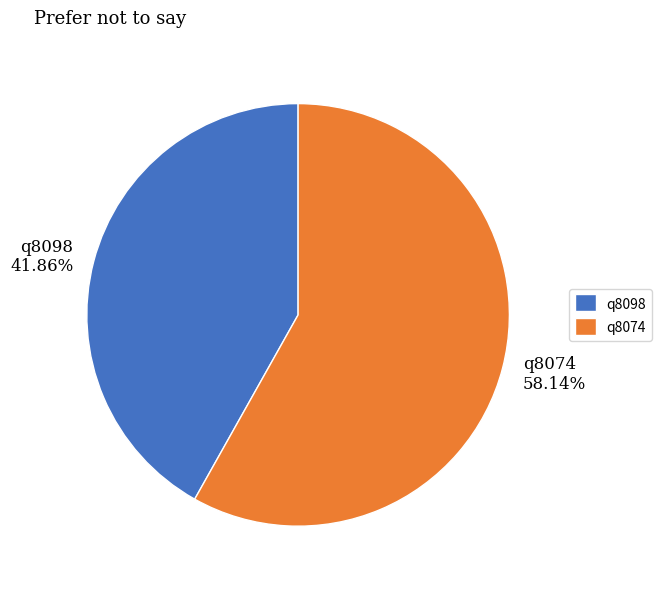

What is the ratio of the value at q8074 to the value at q8098?

1.4